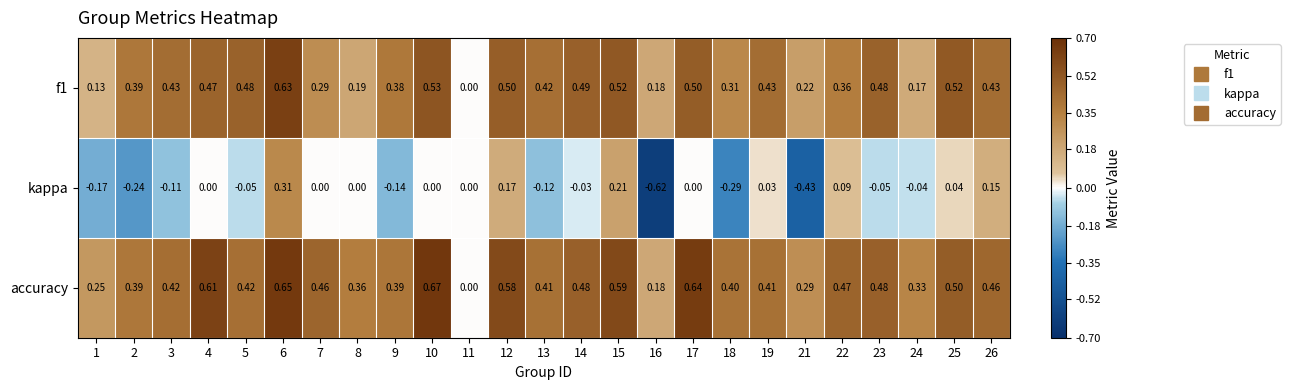

Which series has the largest range (max minus min)?

kappa